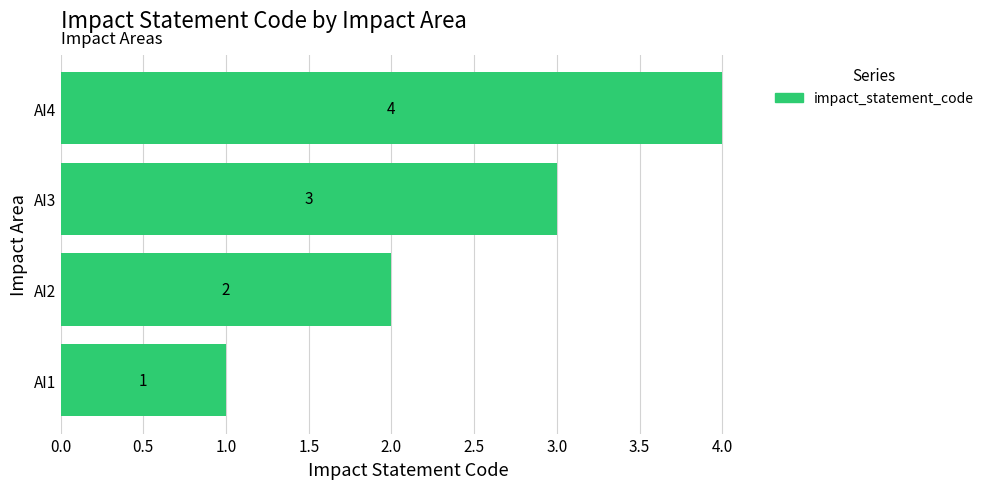

What is the sum of all values?

10